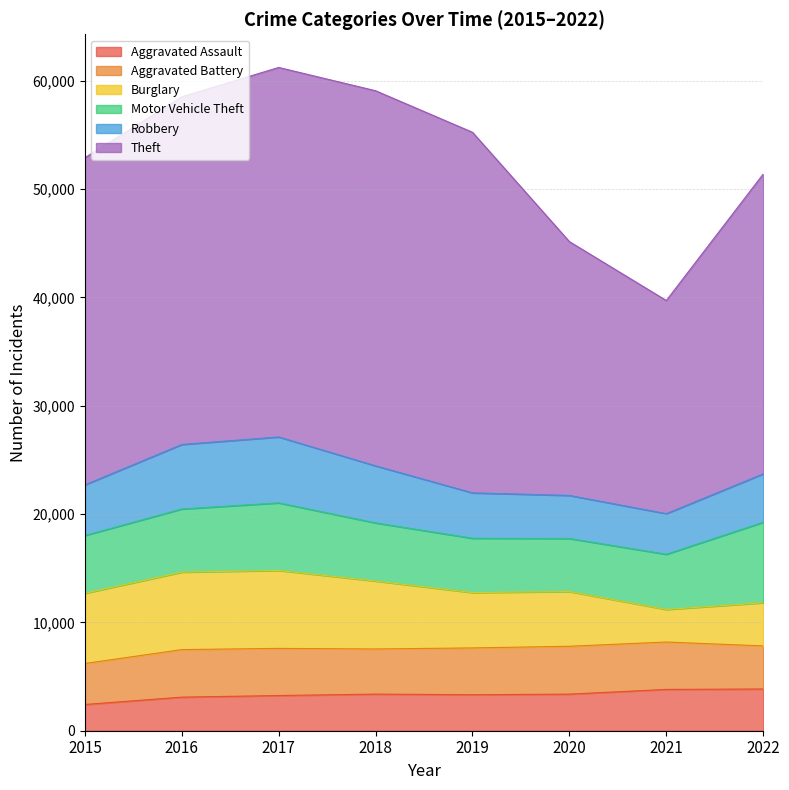

The Aggravated Battery series shows 1712 at 2017. True or false?

False